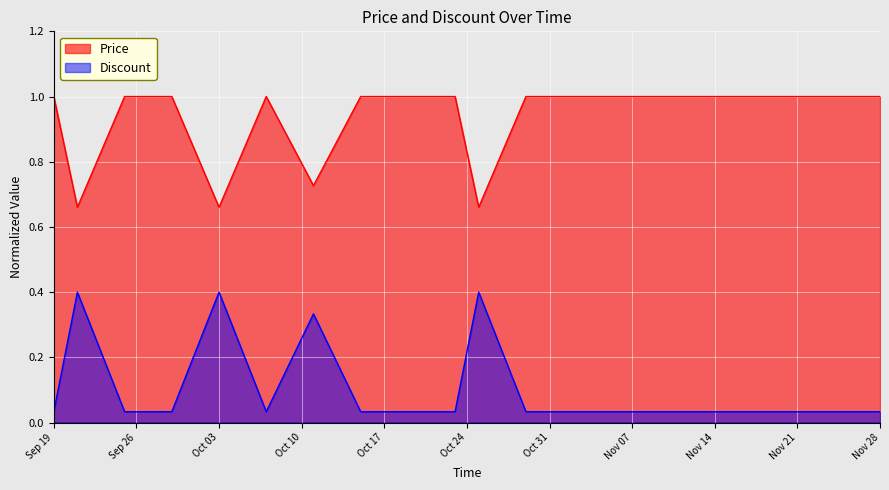

List the series in order of their peak value, highest first.

Price, Discount